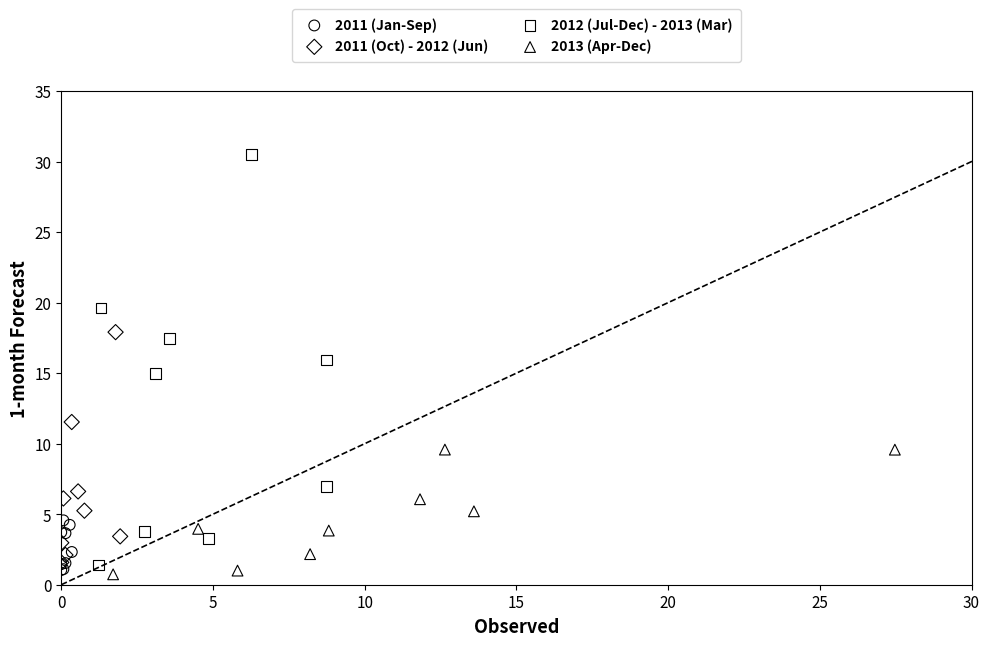

Which series contains the lowest Y value?

2013 (Apr-Dec)